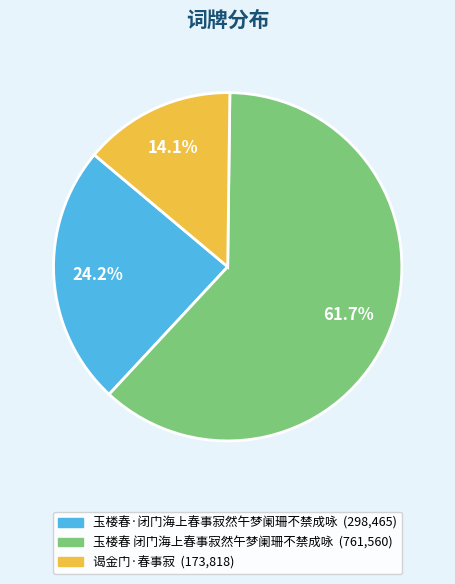

The 玉楼春·闭门海上春事寂然午梦阑珊不禁成咏 slice represents 24% of the pie. True or false?

True